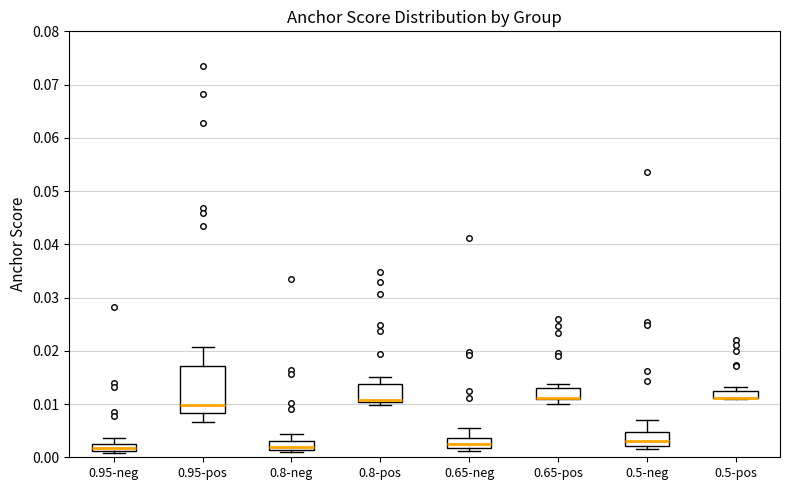

Which box is the tallest, from its lower edge to its upper edge?

0.95-pos